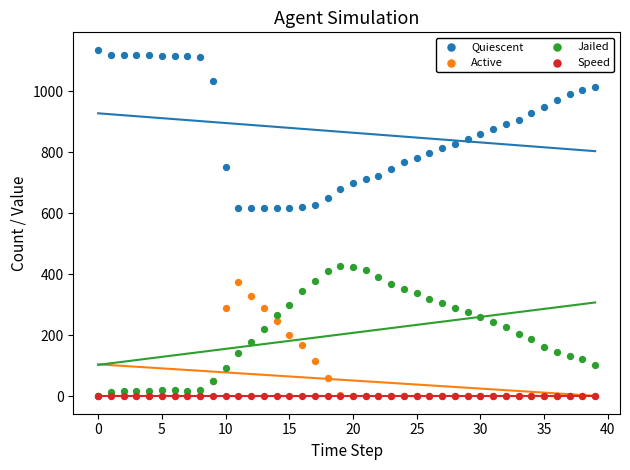

What are all the series names shown in the legend?

Quiescent, Active, Jailed, Speed